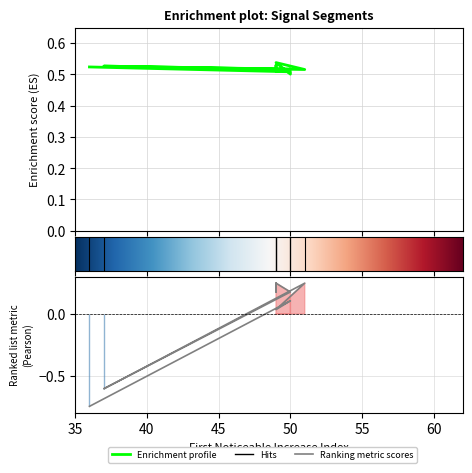

Reading left to right, extract all data points from this chart.

0.5	0.5	0.5	0.5	0.5	0.5	0.5	0.5	0.5	0.5